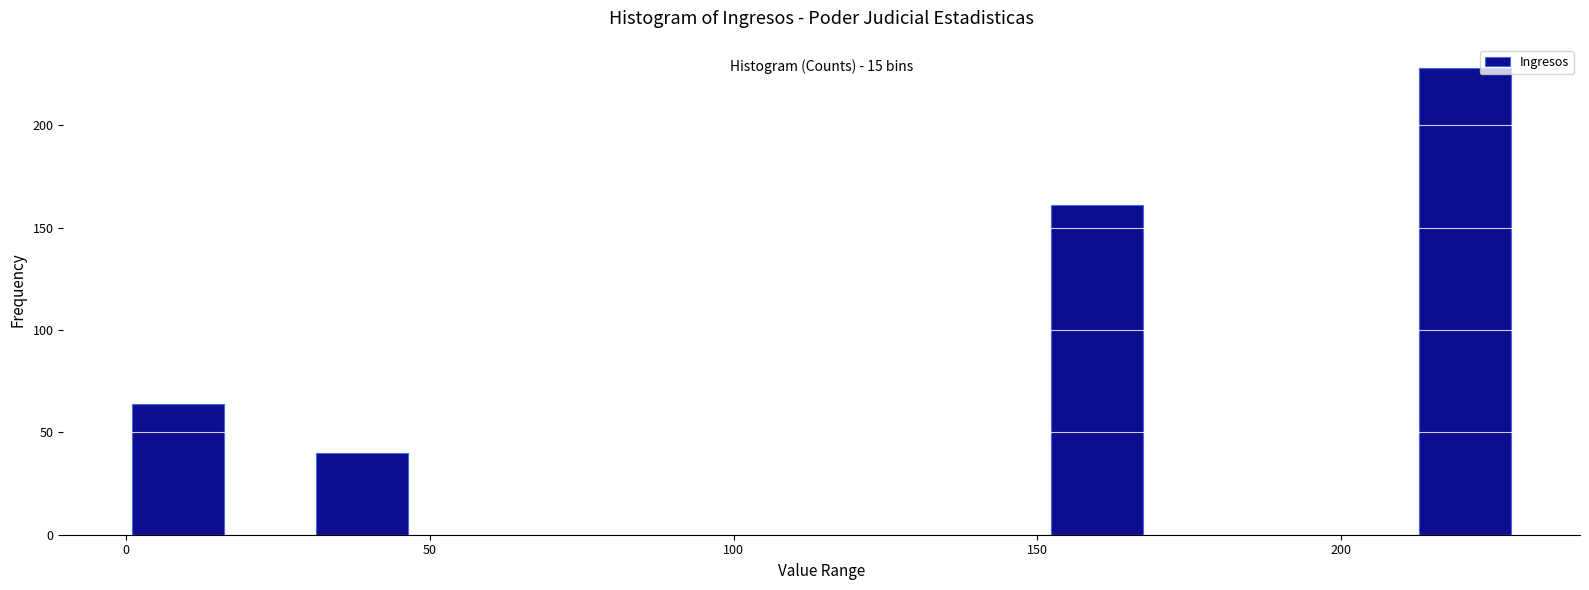

Around what value on the x-axis is the tallest bar? Give the approximate position of its centre, as read against the axis.

220